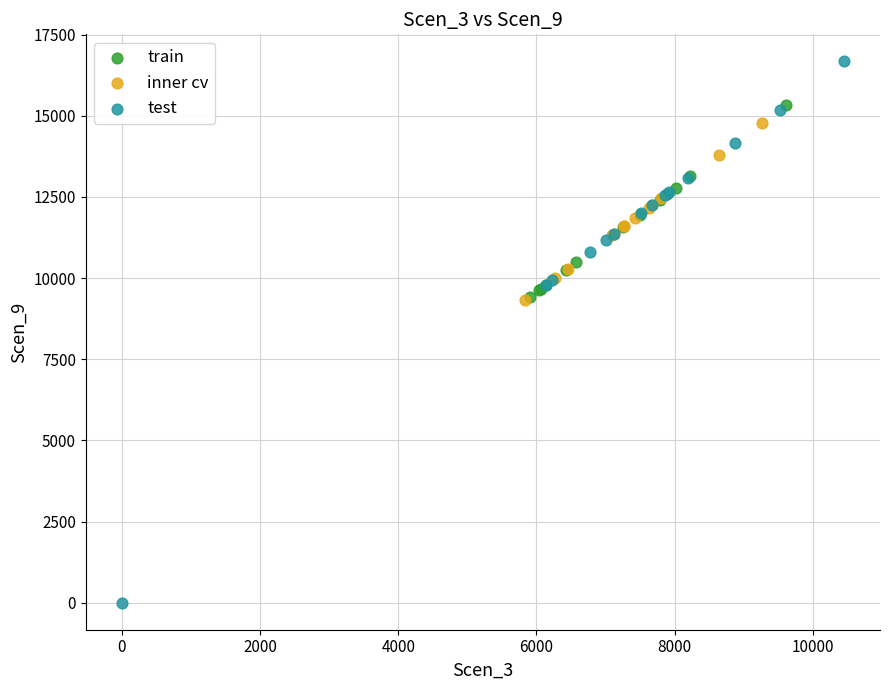

Which series contains the highest Y value?

test